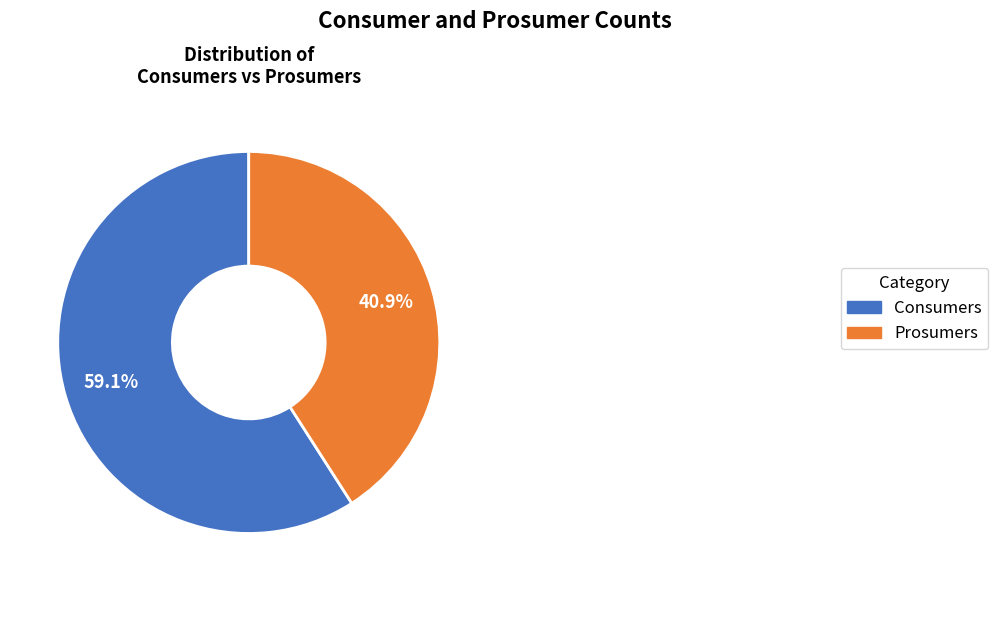

Count the number of slices in the pie.

2